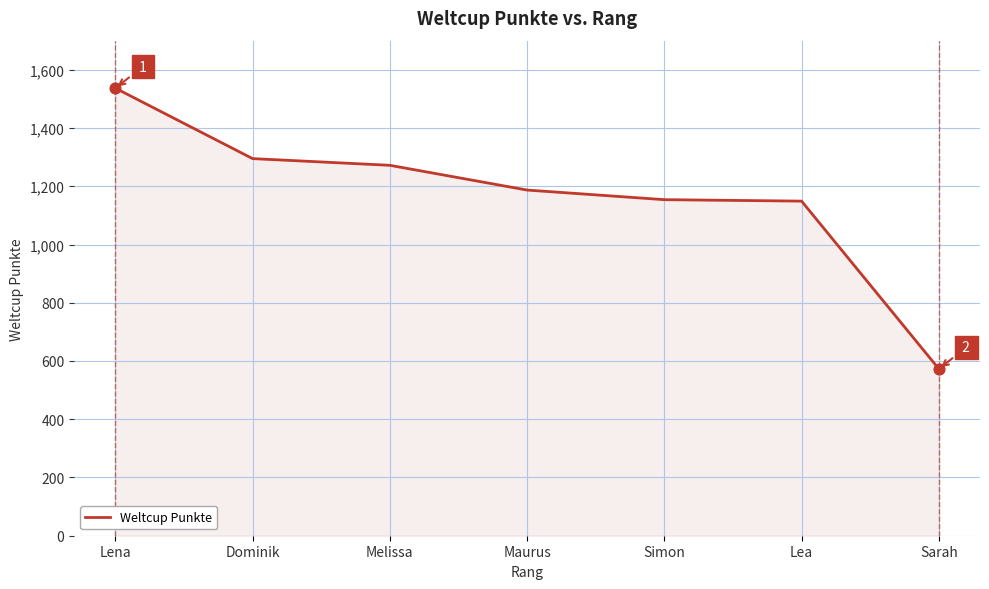

What is the ratio of the value at Sarah to the value at Dominik?

0.4